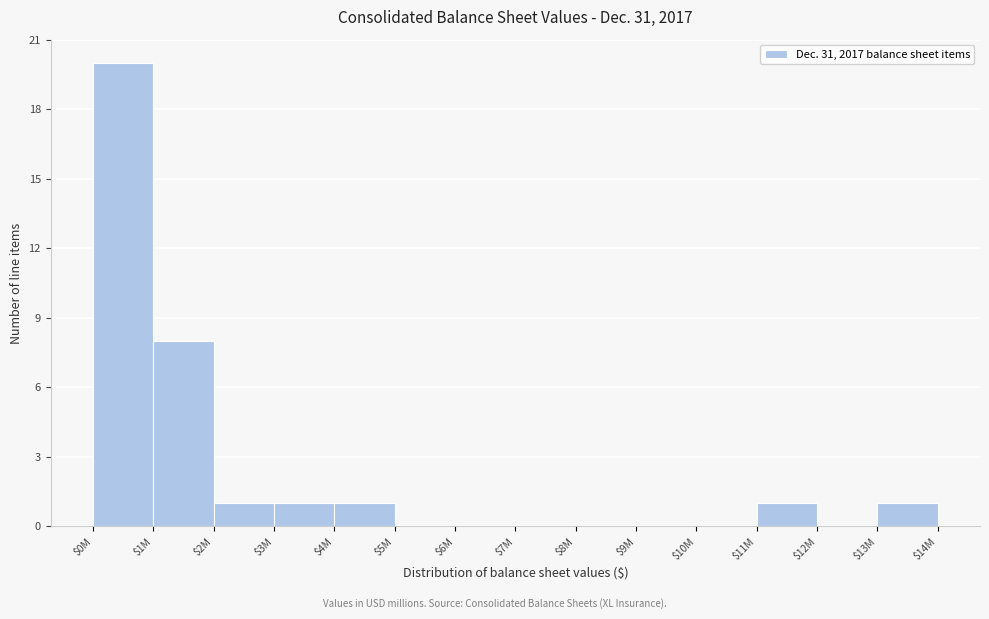

At which label is the value closest to 10?

$1M